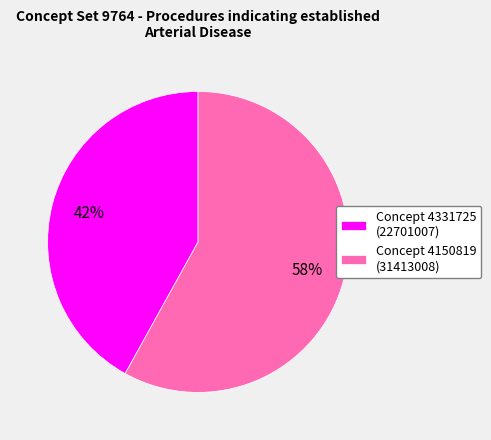

Combined, do Concept 4331725 (22701007) and Concept 4150819 (31413008) account for over 50%?

Yes